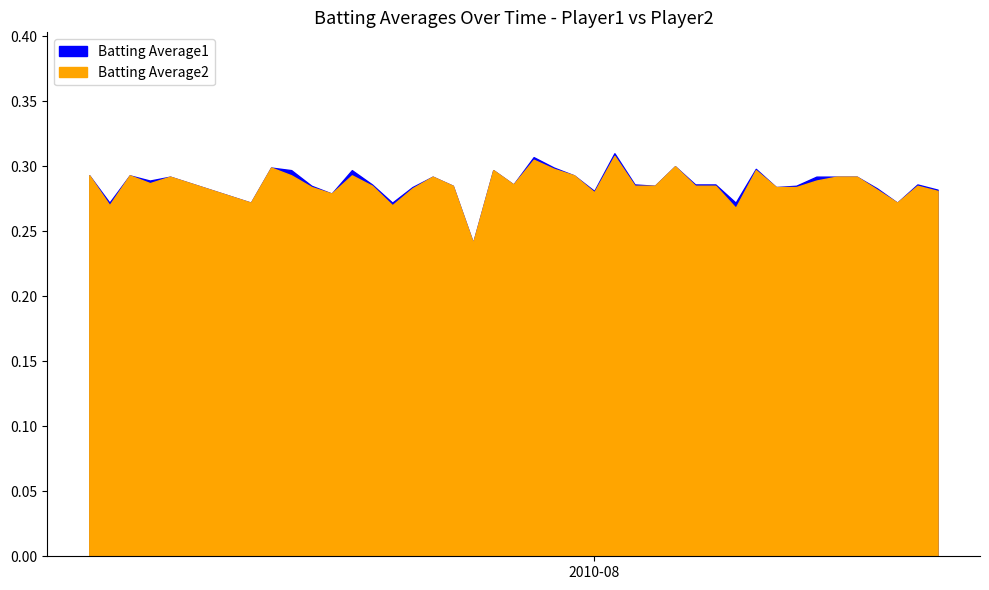

At how many categories does at least one series exceed 0?

40